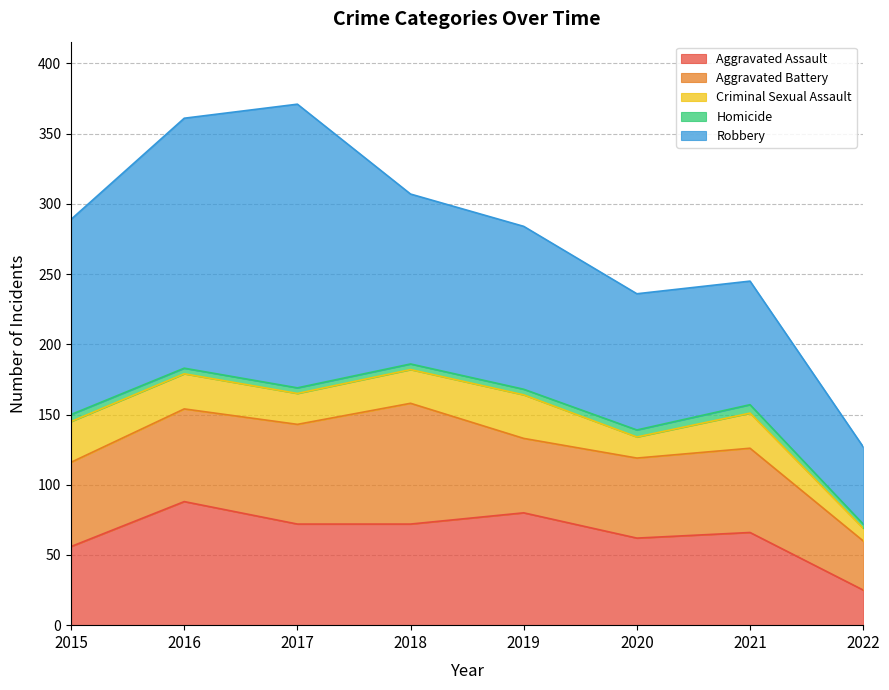

What is the sum of all Robbery values?

996